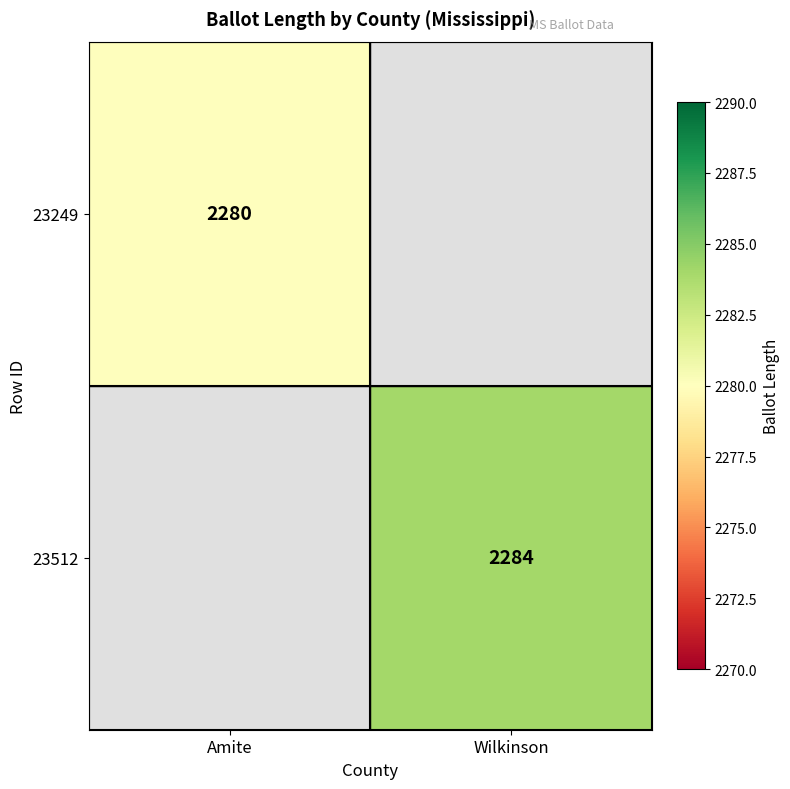

True or false: 23249 has a value of 3383 at Amite.

False